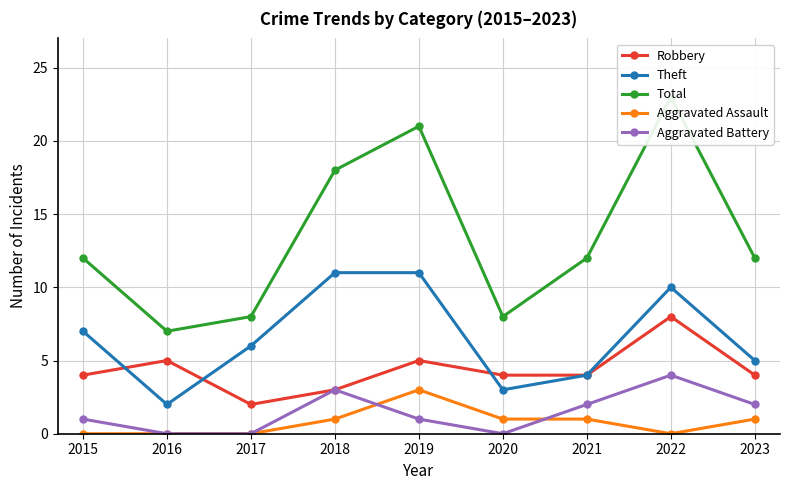

What is the spread (max minus min) of values at 2016?

7